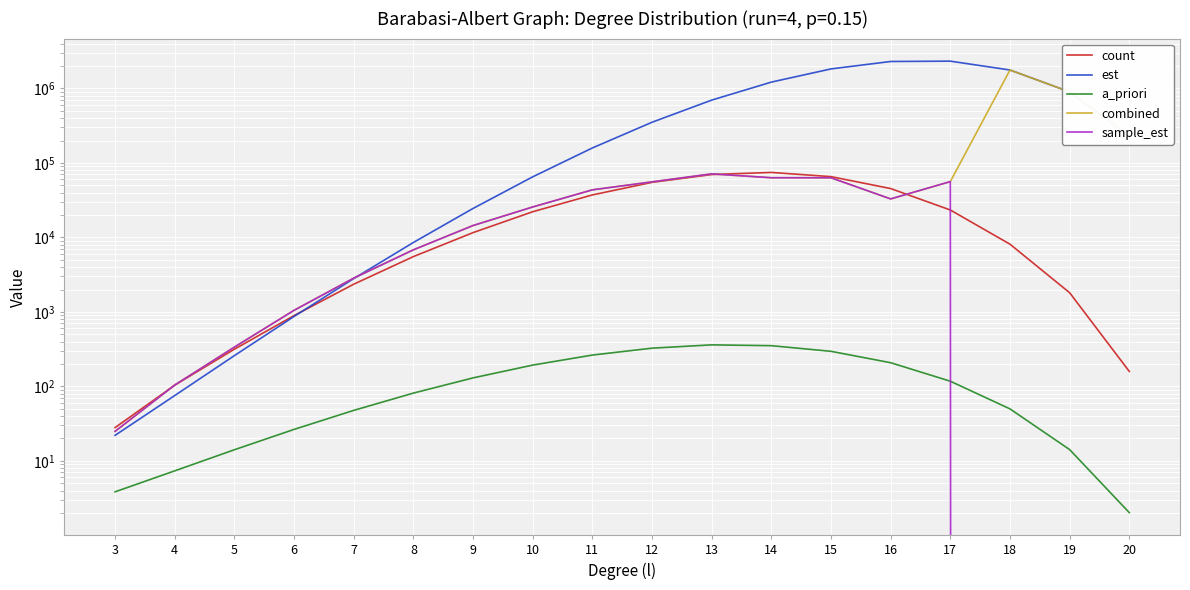

Which series has the largest range (max minus min)?

est